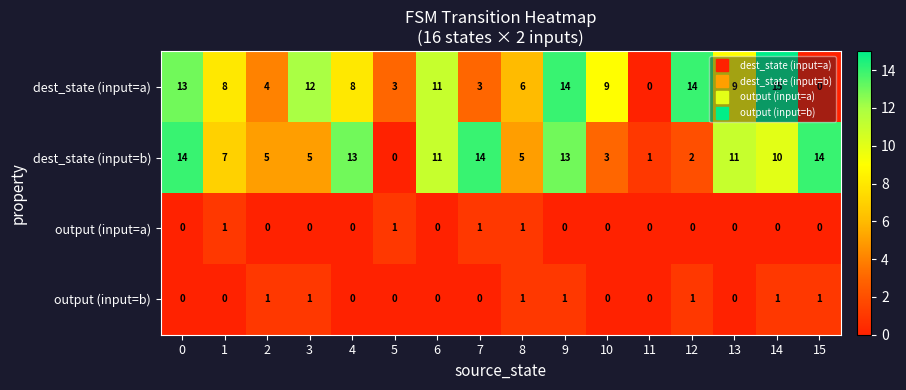

Rank the series at 1 from highest to lowest value.

dest_state (input=a), dest_state (input=b), output (input=a), output (input=b)